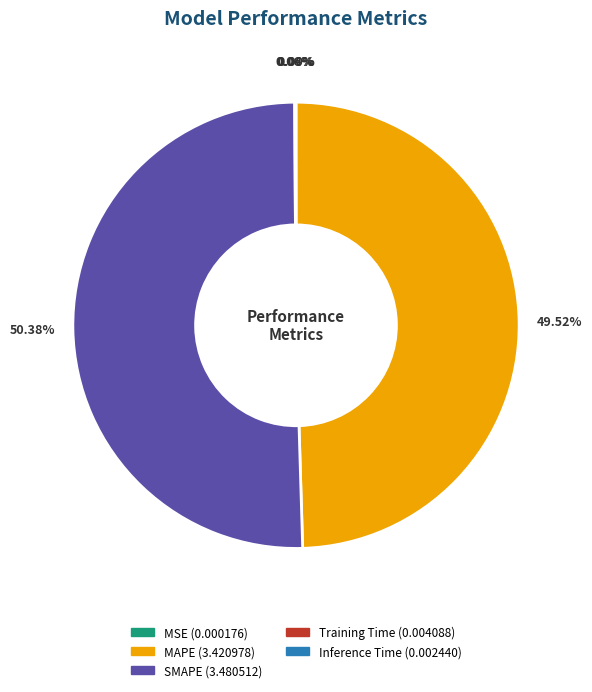

Which slice is the largest?

SMAPE